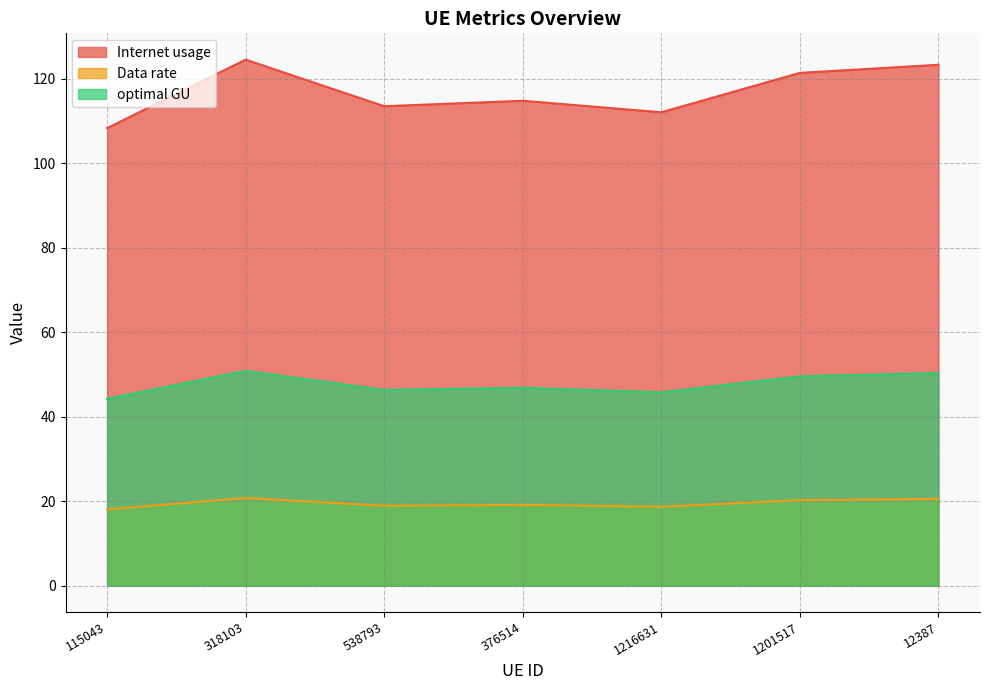

What is the total value across all series at 115043?

170.7